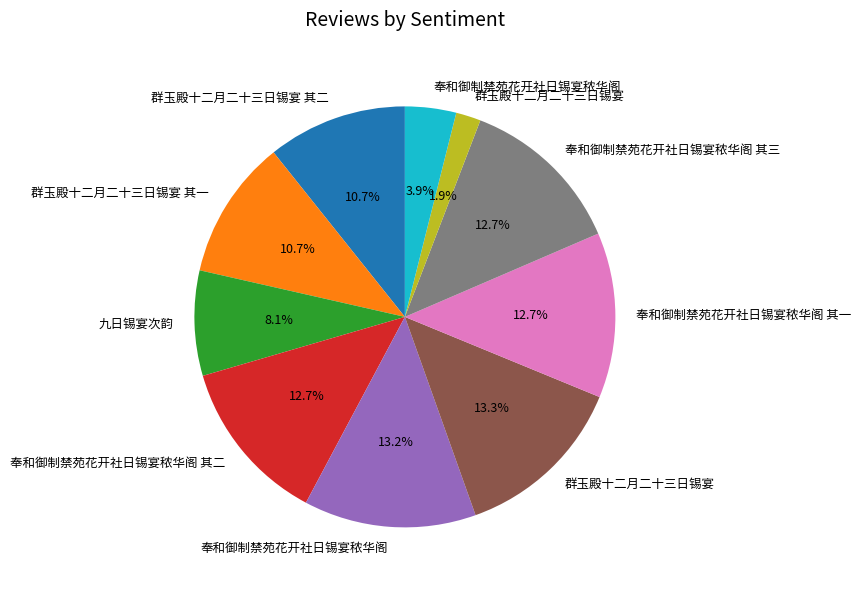

Does any single category account for the majority?

No